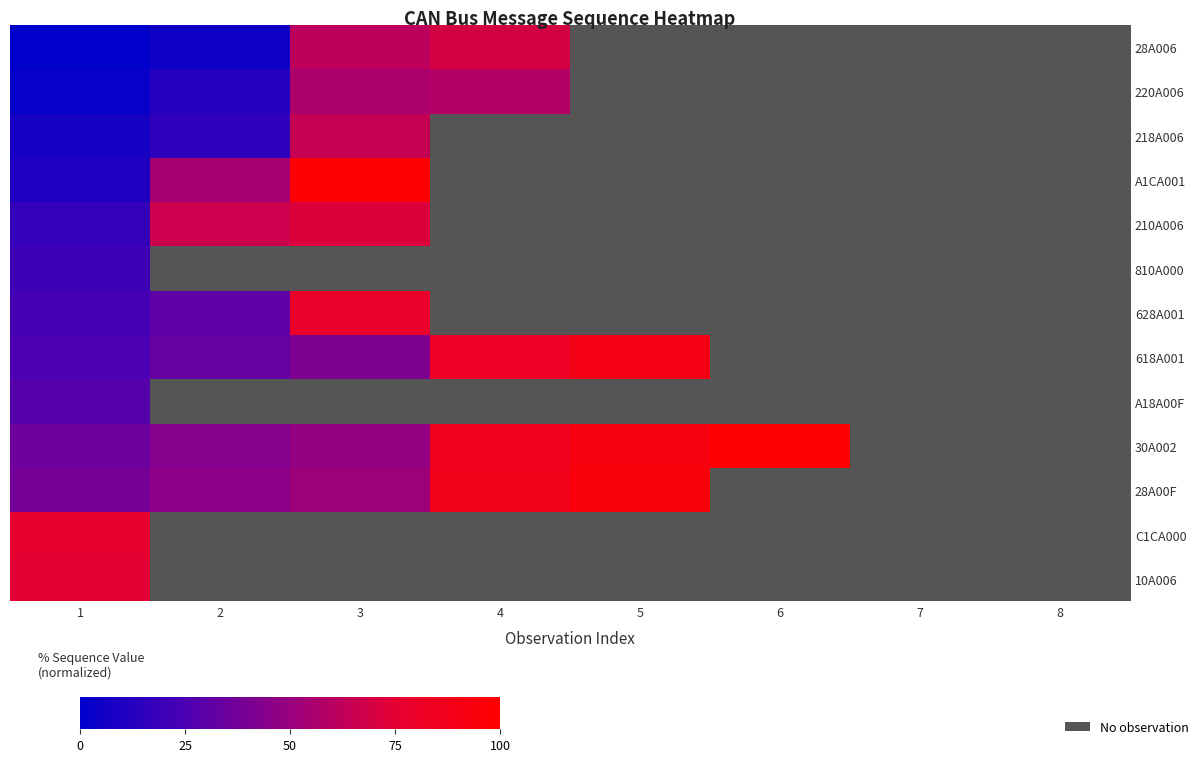

What is the maximum value shown in the chart?

100.0